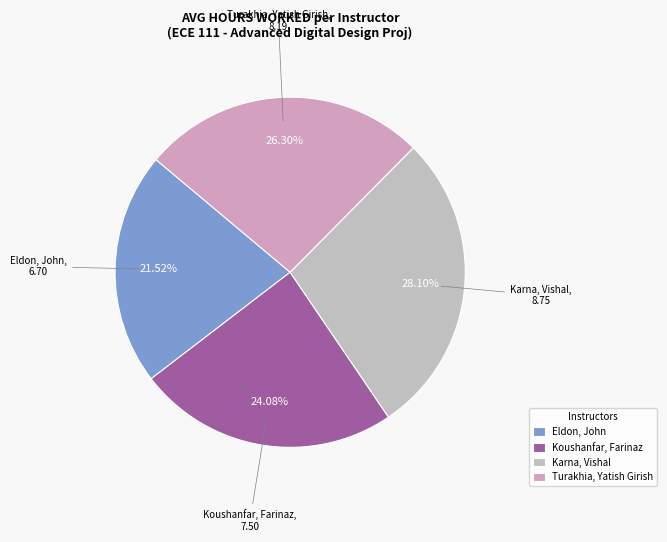

To the nearest percent, what percentage of the pie is Turakhia, Yatish Girish?

26%